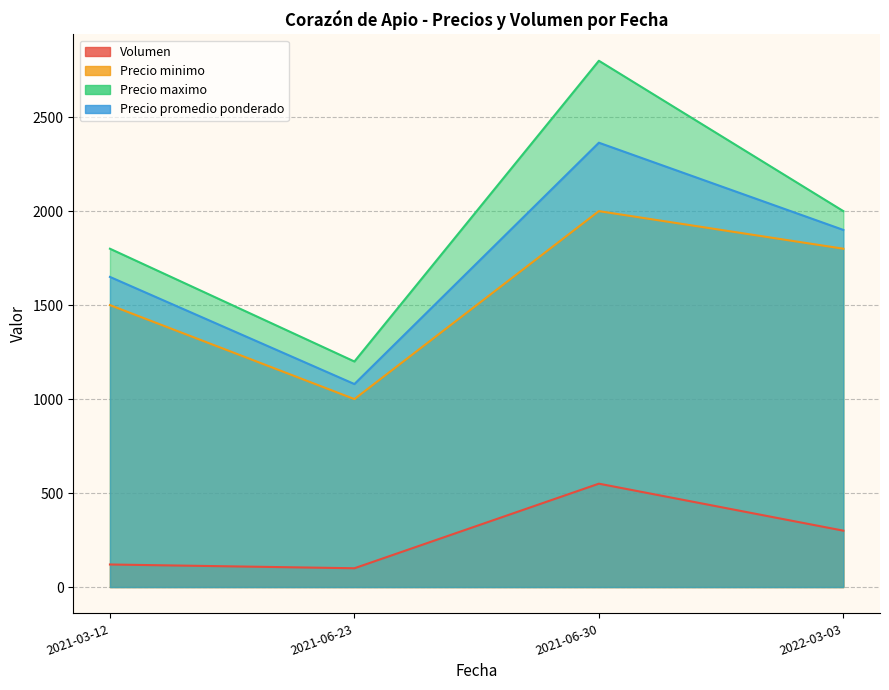

What is the maximum value shown in the chart?

2800